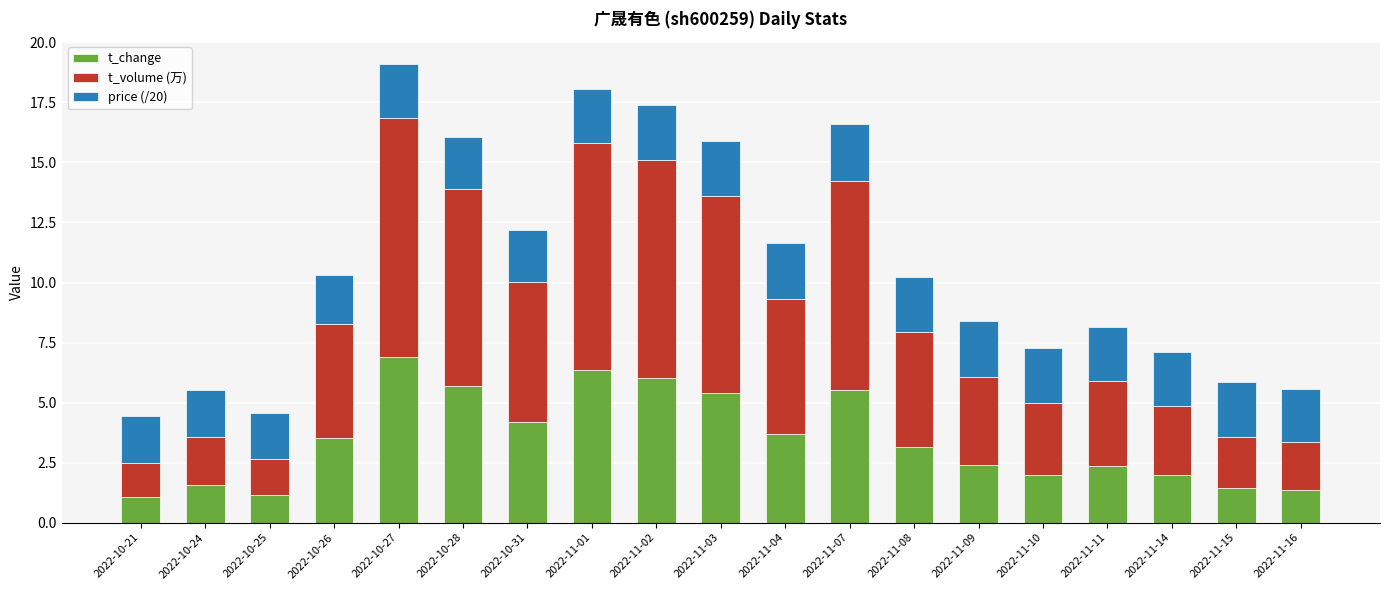

Which category has the highest value in the t_change series?

2022-10-27